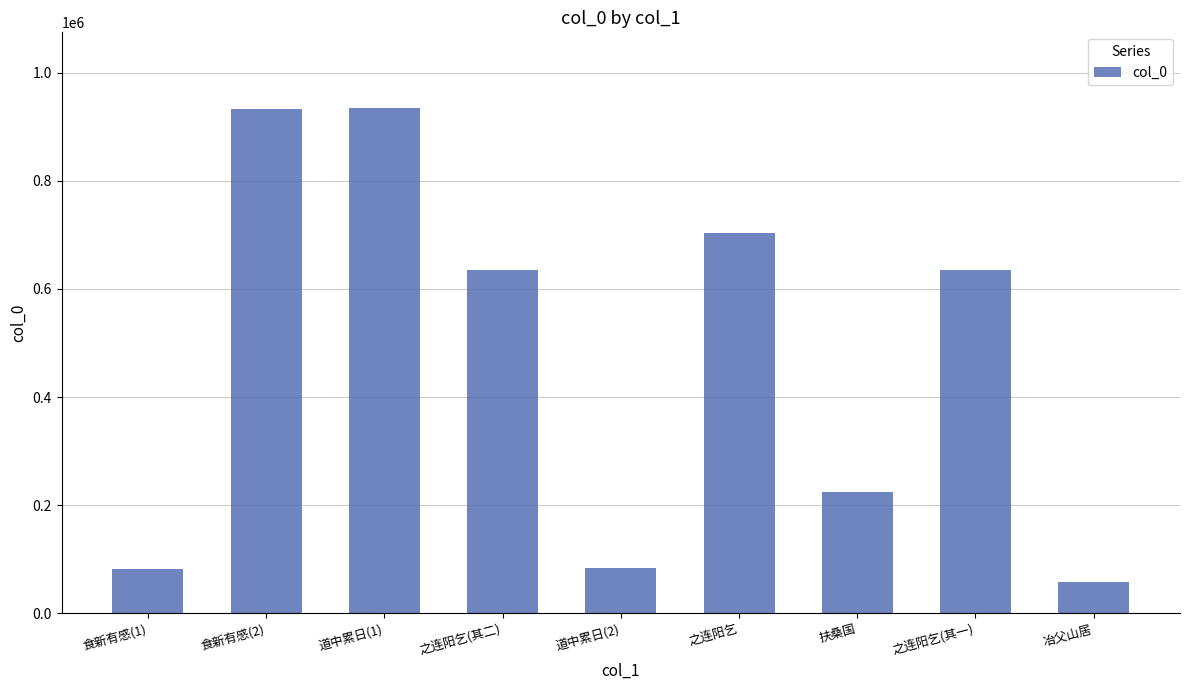

How many data points are less than 634395?

4